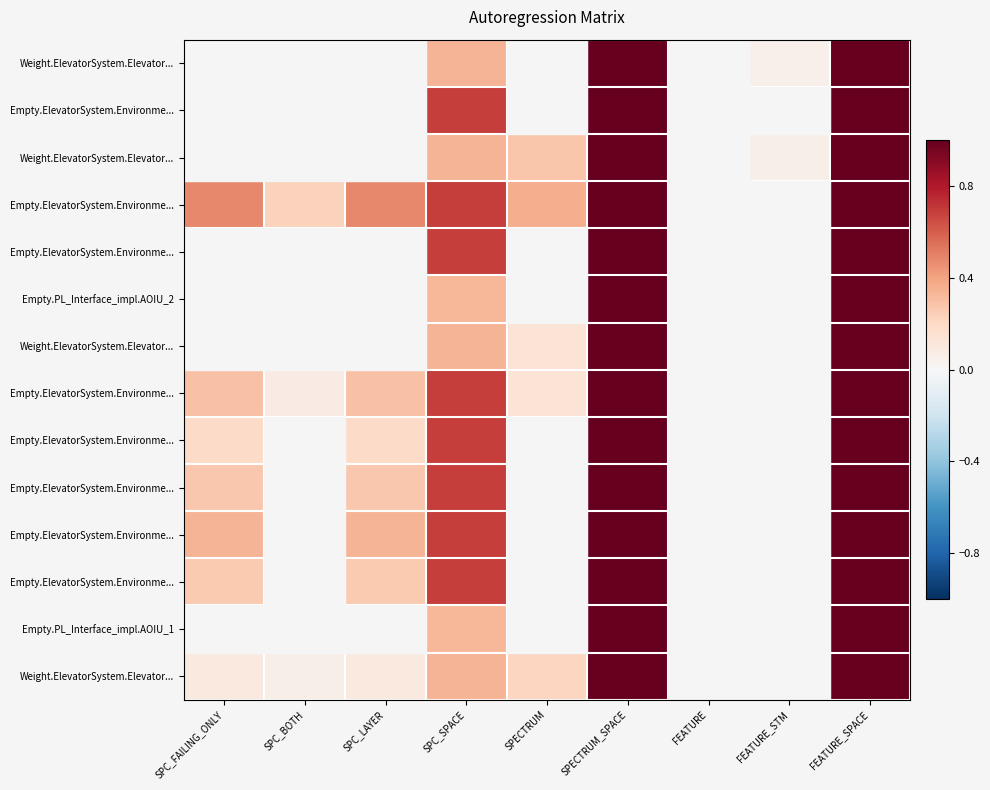

Count the number of data series in this chart.

14